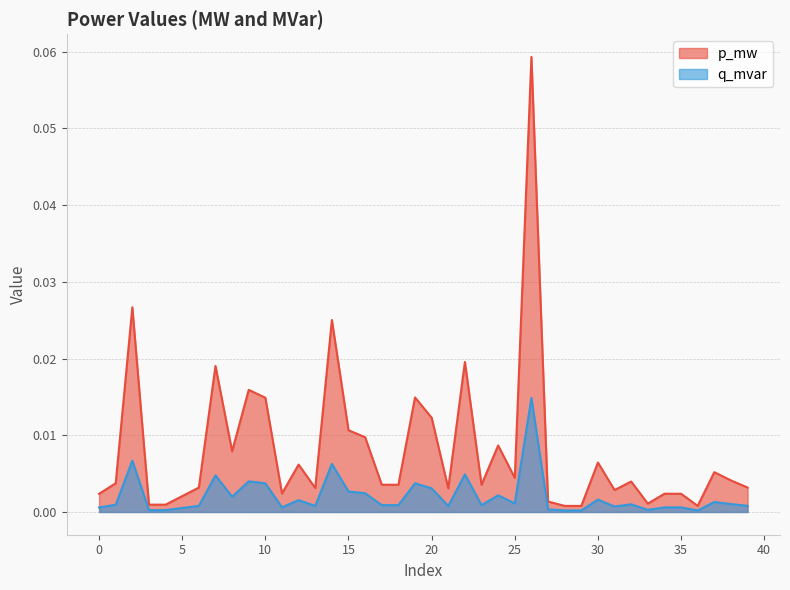

In p_mw, how many points are higher than both neighbors (excluding endpoints)?

13